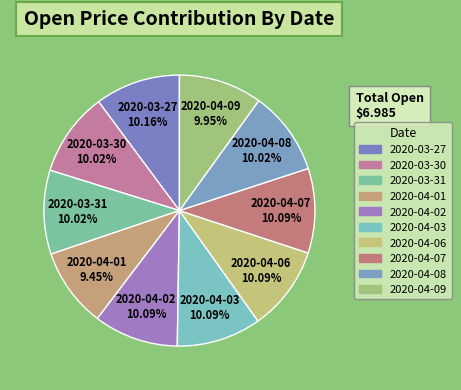

Do 2020-04-03 and 2020-04-06 together represent more than half of the pie?

No